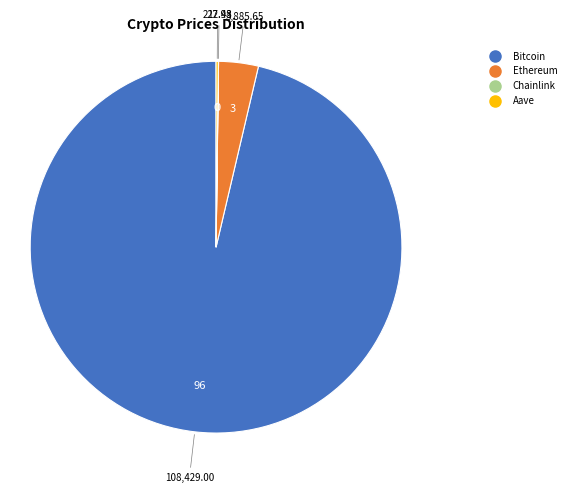

What is the ratio of the value at Bitcoin to the value at Ethereum?

27.9